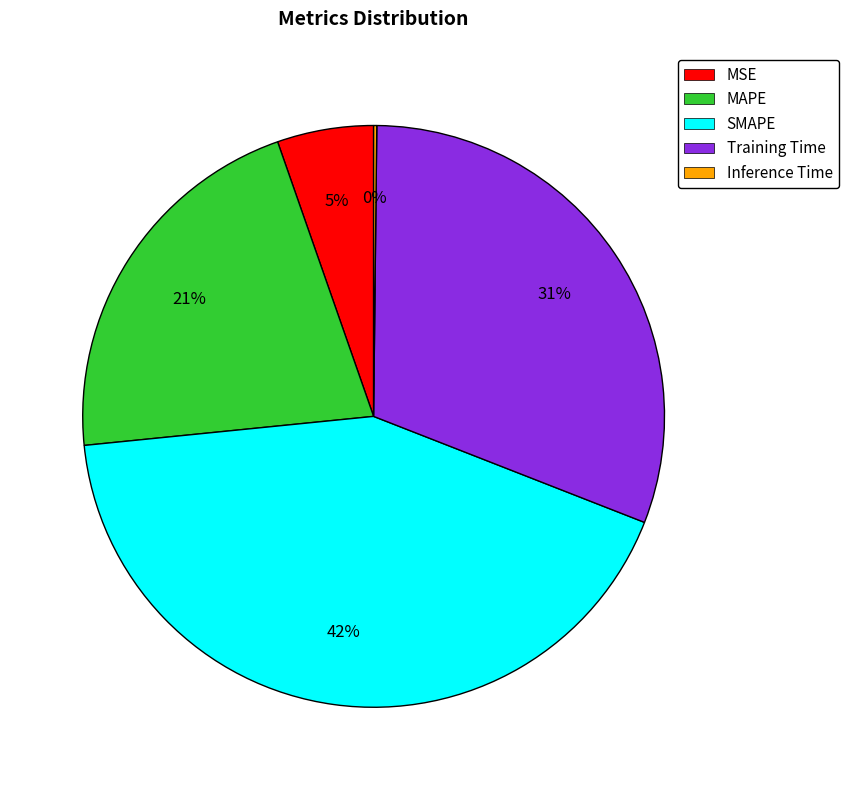

What percentage is the Training Time slice, to the nearest percent?

31%